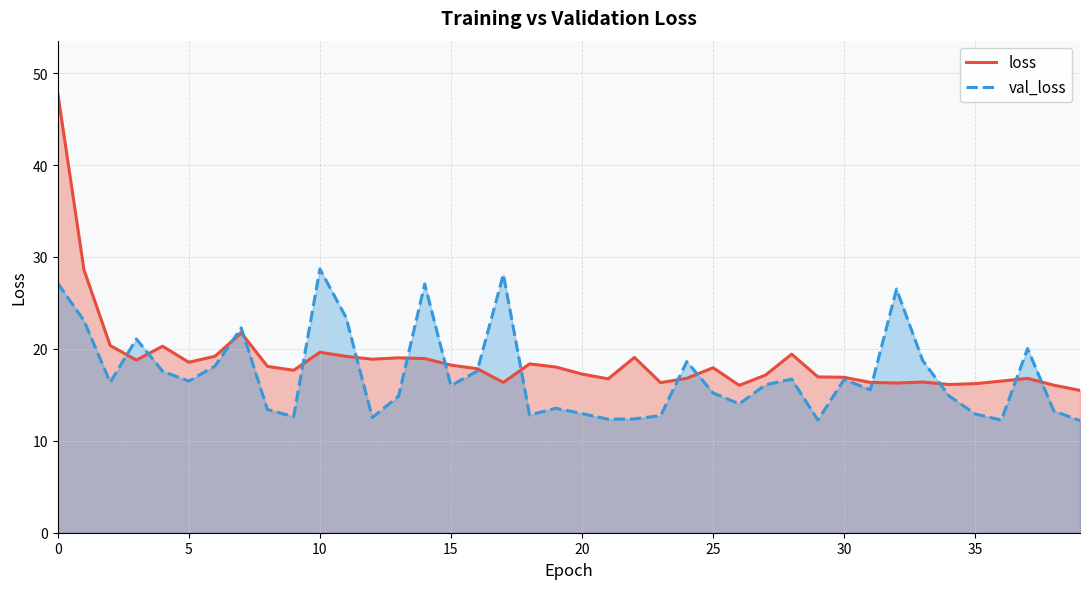

What is the lowest value of the loss series?

15.5